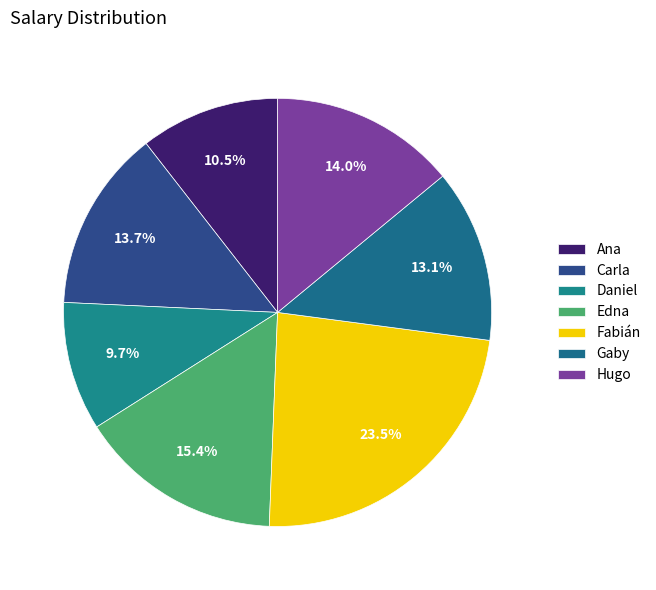

To the nearest percent, what is the combined percentage of Daniel and Carla?

23%